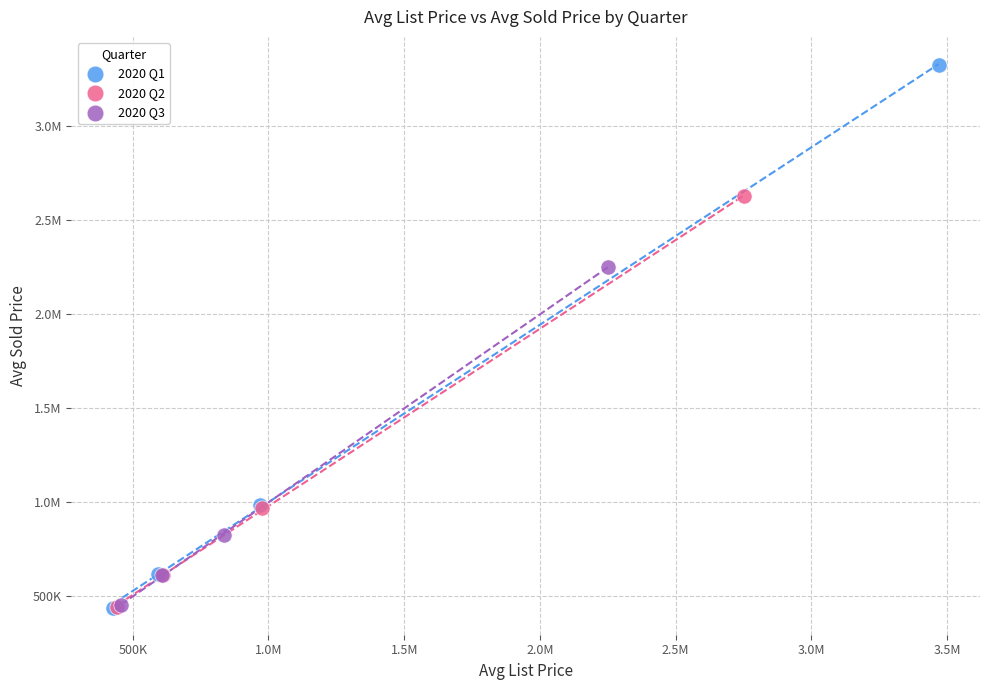

What are all the series names shown in the legend?

2020 Q1, 2020 Q2, 2020 Q3